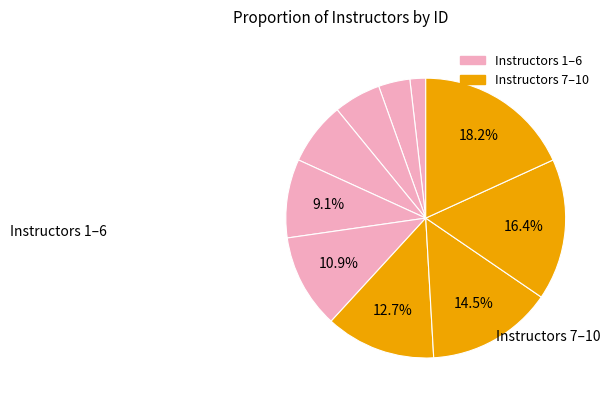

How many segments does this pie chart have?

10